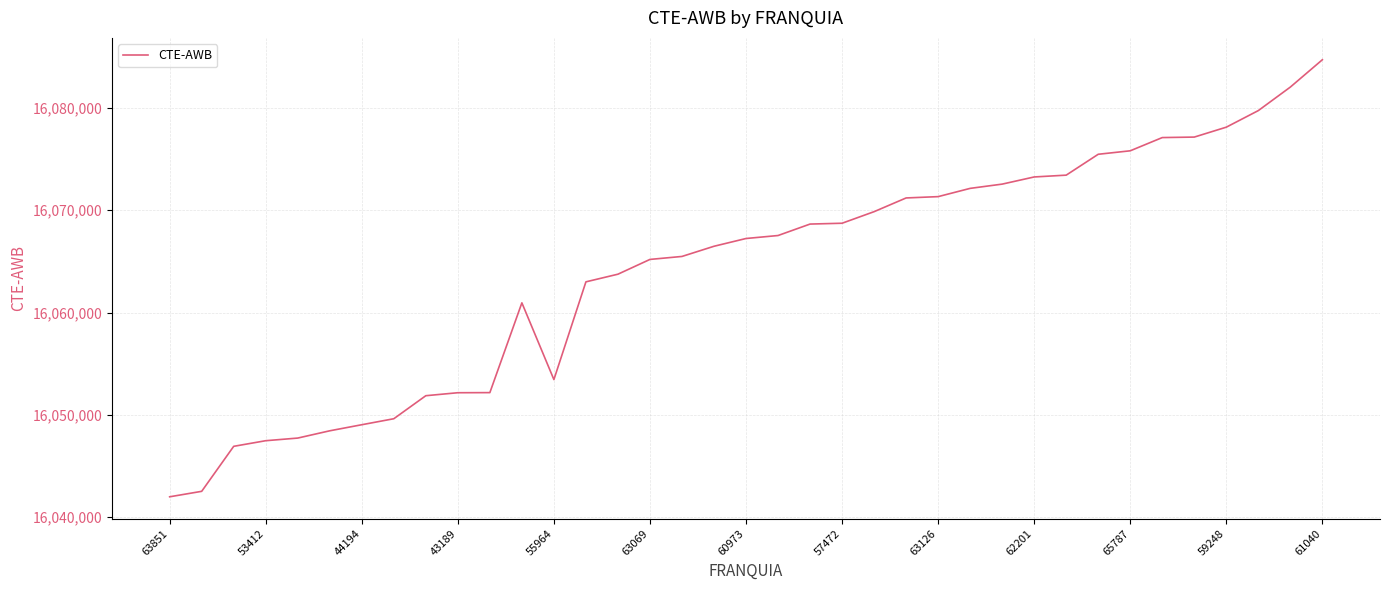

How many lines are shown in the chart?

1